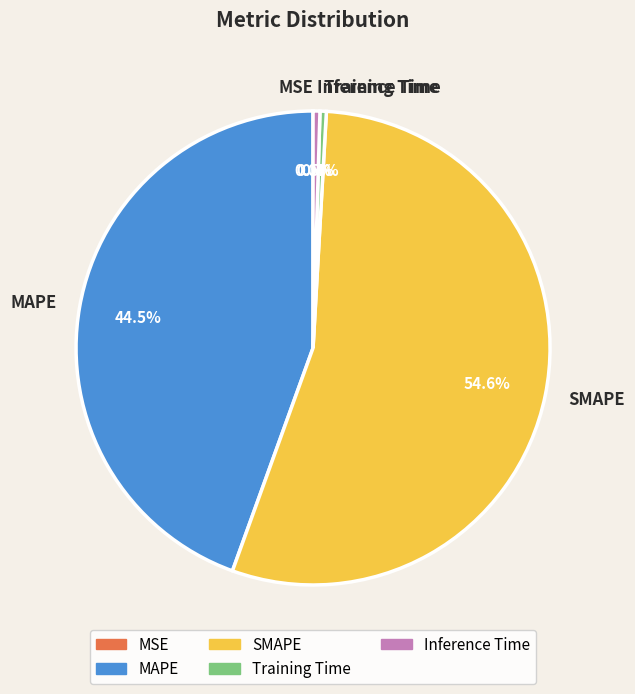

Which has a higher value, MAPE or SMAPE?

SMAPE